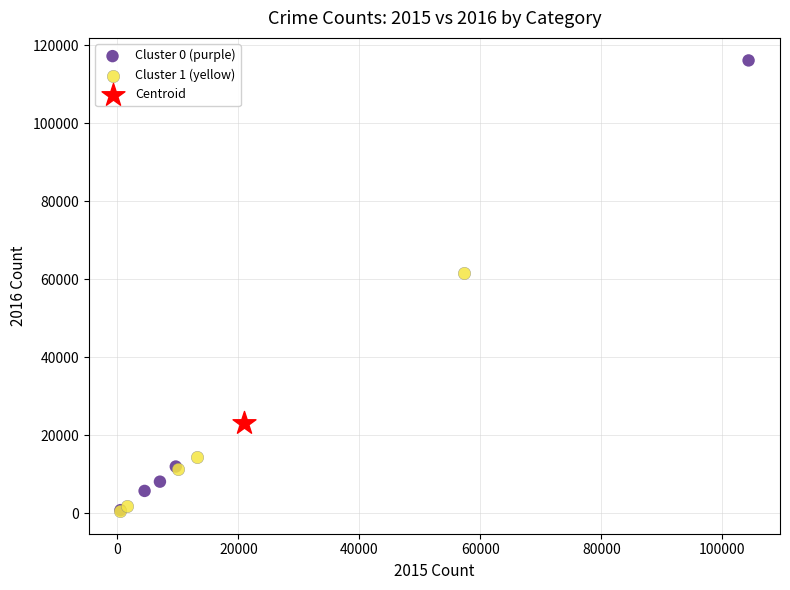

What are all the series names shown in the legend?

Cluster 0 (purple), Cluster 1 (yellow), Centroid